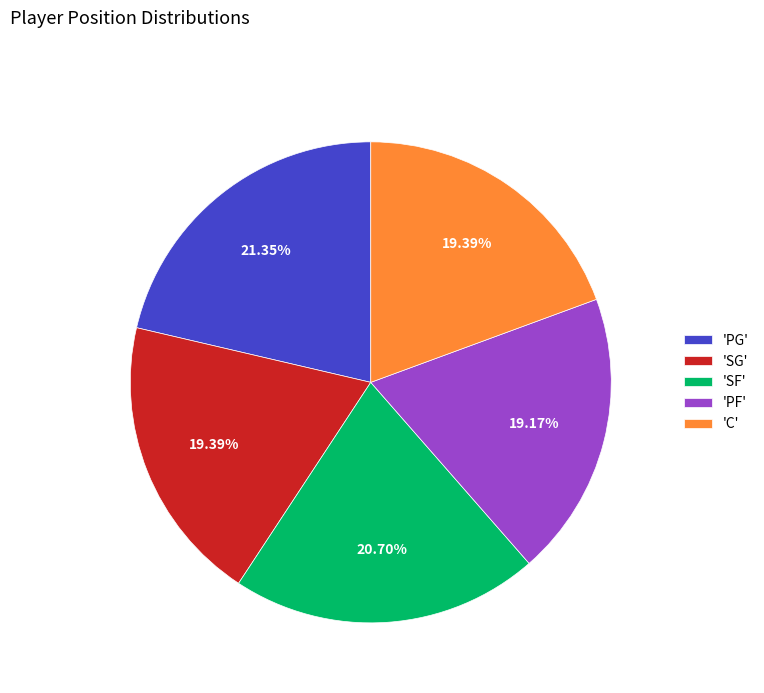

Do 'C' and 'SF' together represent more than half of the pie?

No